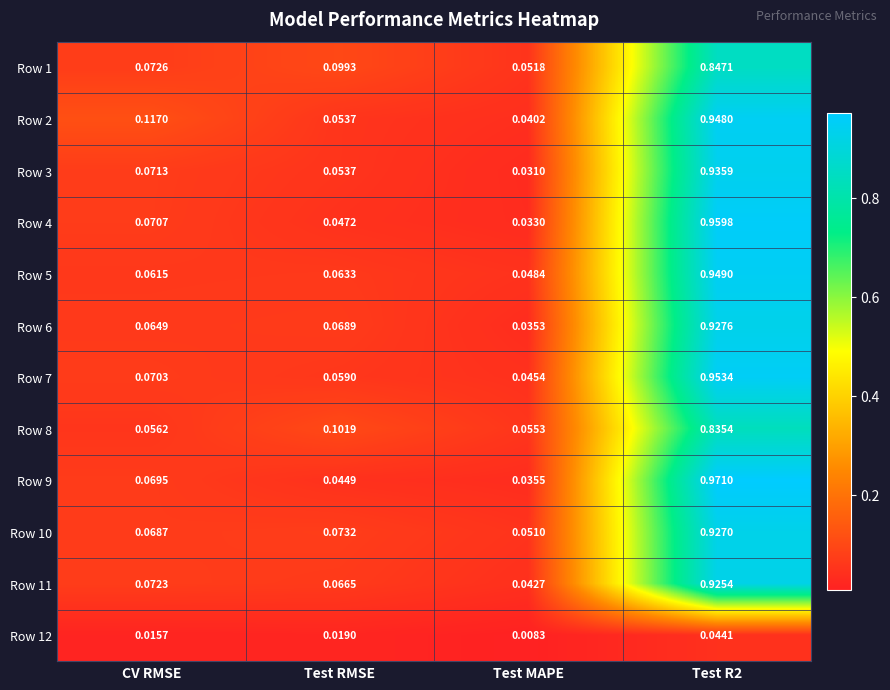

At how many categories does at least one series exceed 0?

4